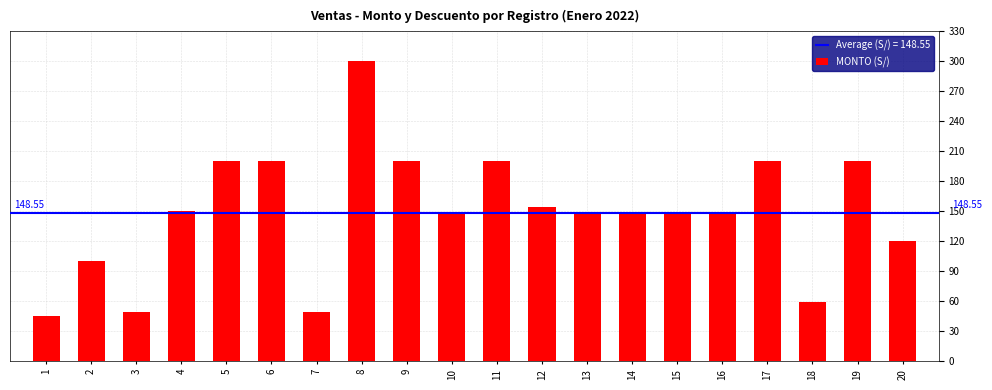

Which label corresponds to the smallest value in the chart?

1